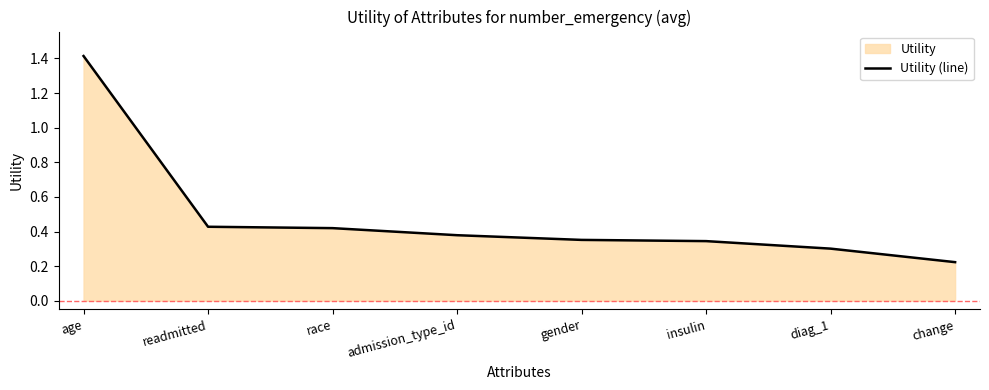

Is it true that the value at change is 0.2?

True